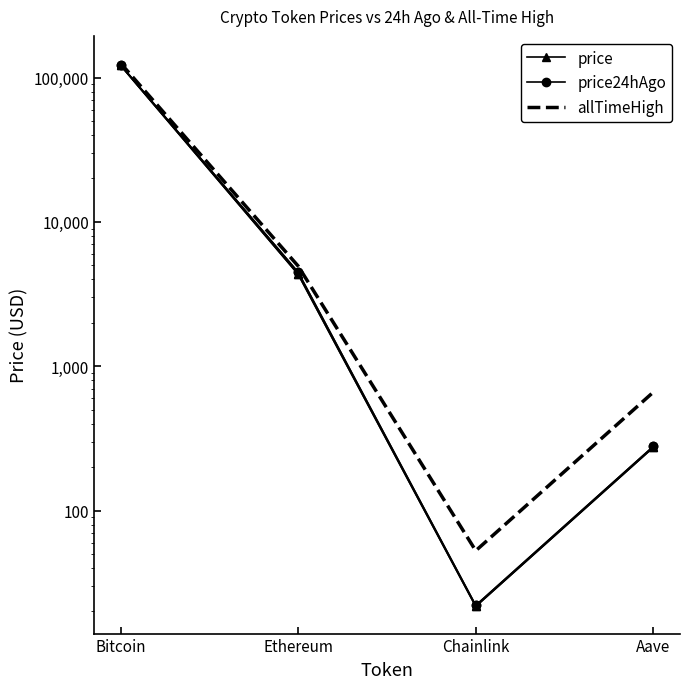

True or false: allTimeHigh and price intersect in this chart.

False